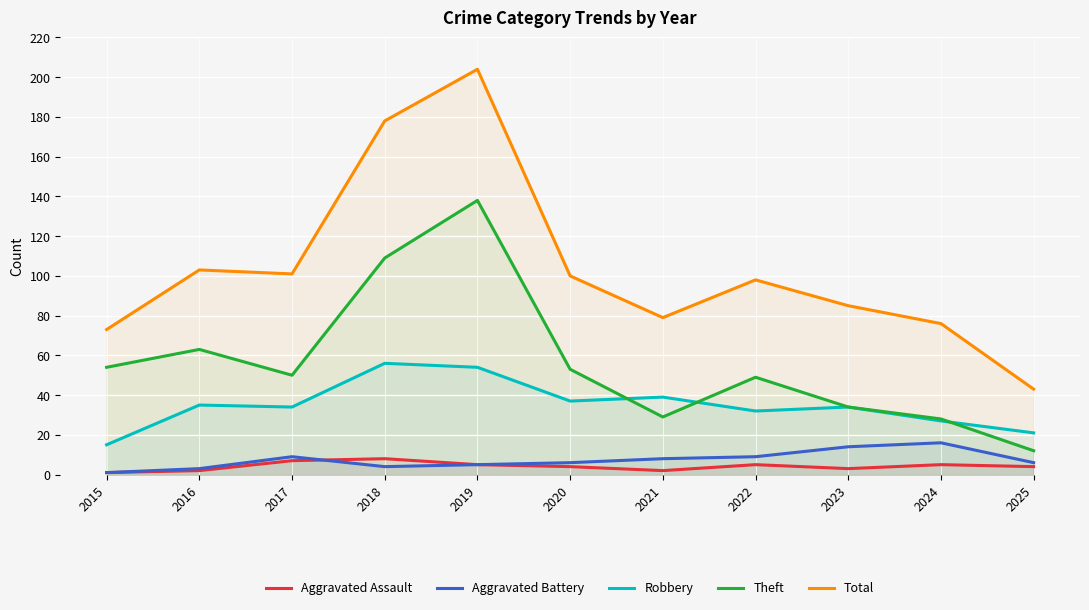

Reading right to left, transcribe all the data shown in this chart.

Aggravated Assault: 2025=4	2024=5	2023=3	2022=5	2021=2	2020=4	2019=5	2018=8	2017=7	2016=2	2015=1
Aggravated Battery: 2025=6	2024=16	2023=14	2022=9	2021=8	2020=6	2019=5	2018=4	2017=9	2016=3	2015=1
Robbery: 2025=21	2024=27	2023=34	2022=32	2021=39	2020=37	2019=54	2018=56	2017=34	2016=35	2015=15
Theft: 2025=12	2024=28	2023=34	2022=49	2021=29	2020=53	2019=138	2018=109	2017=50	2016=63	2015=54
Total: 2025=43	2024=76	2023=85	2022=98	2021=79	2020=100	2019=204	2018=178	2017=101	2016=103	2015=73